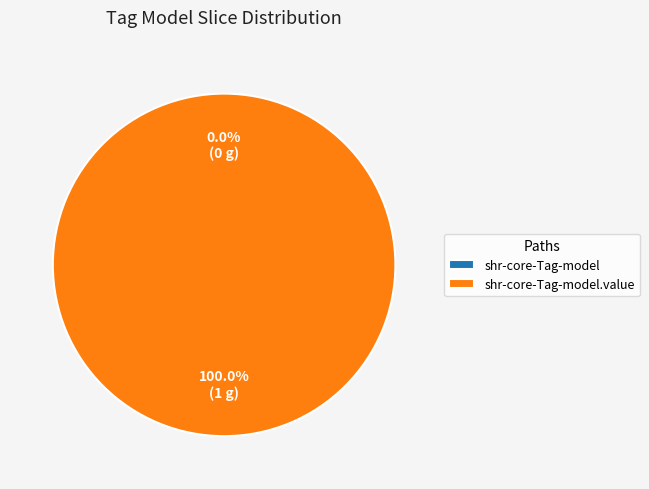

Count the number of slices in the pie.

2